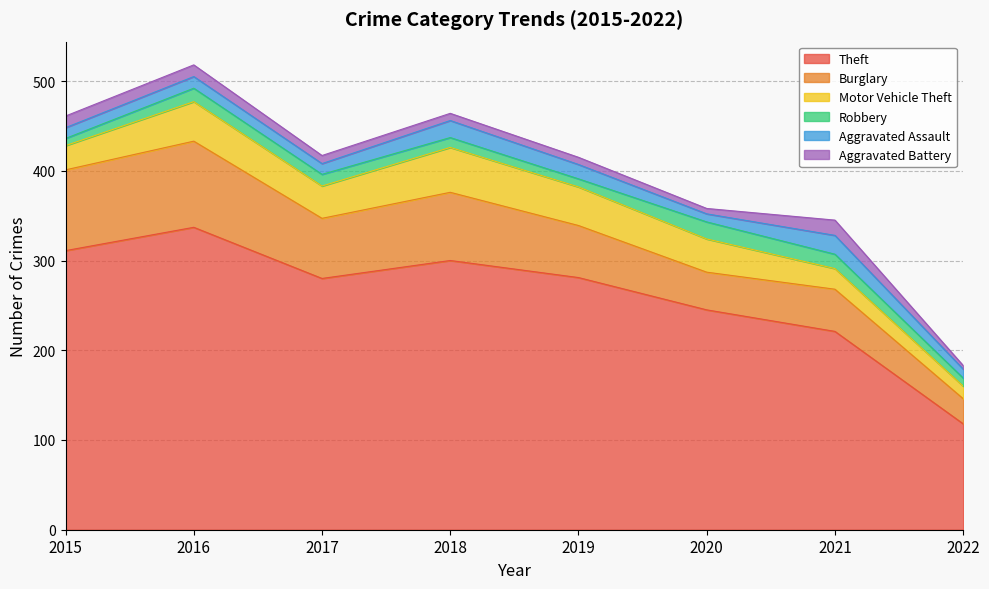

True or false: Aggravated Battery and Aggravated Assault cross at least once.

False